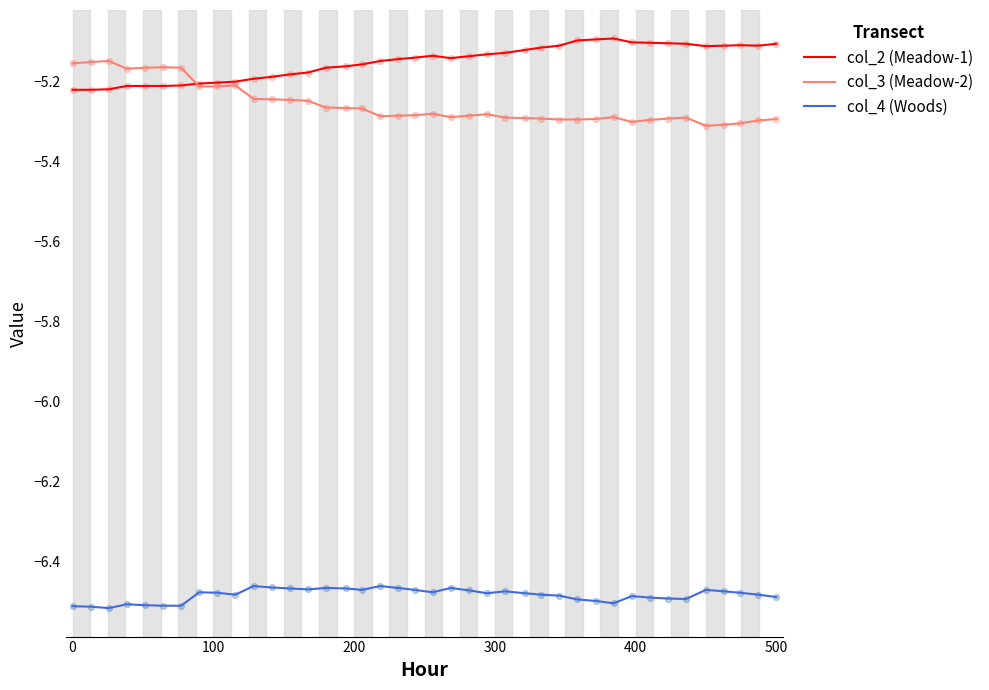

What are all the series names shown in the legend?

col_2 (Meadow-1), col_3 (Meadow-2), col_4 (Woods)